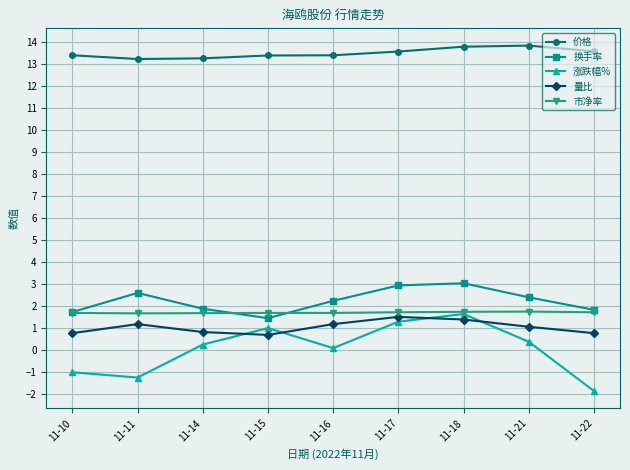

Rank the series at 11-11 from highest to lowest value.

价格, 换手率, 市净率, 量比, 涨跌幅%